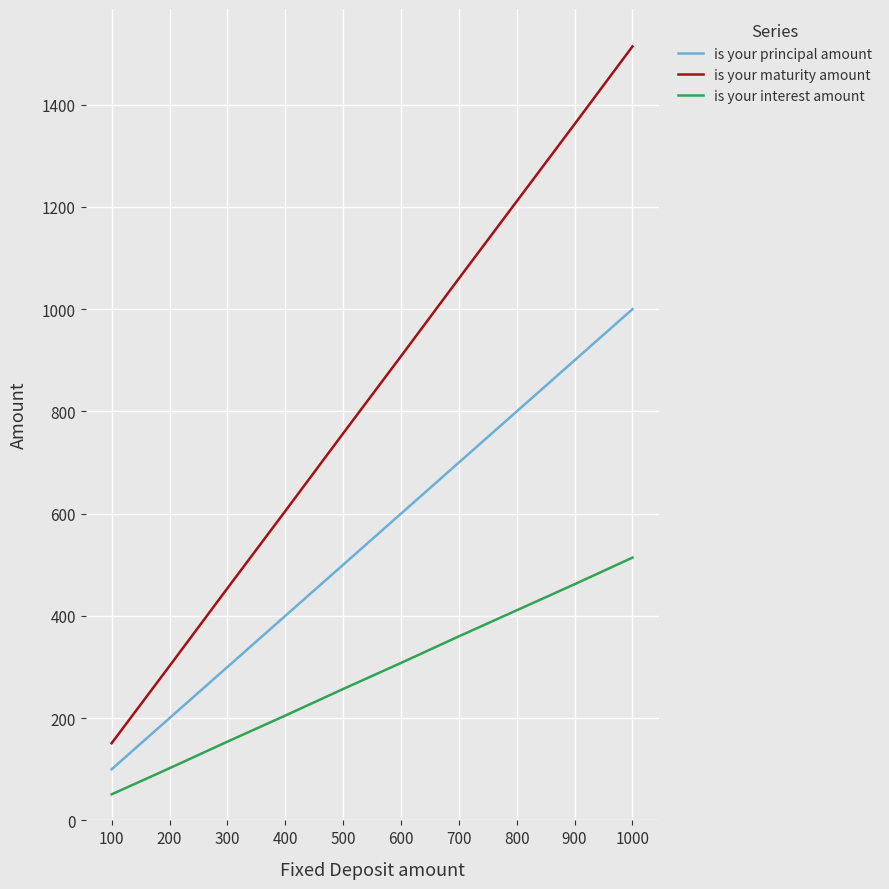

True or false: is your principal amount has more than 0 interior local peaks.

False